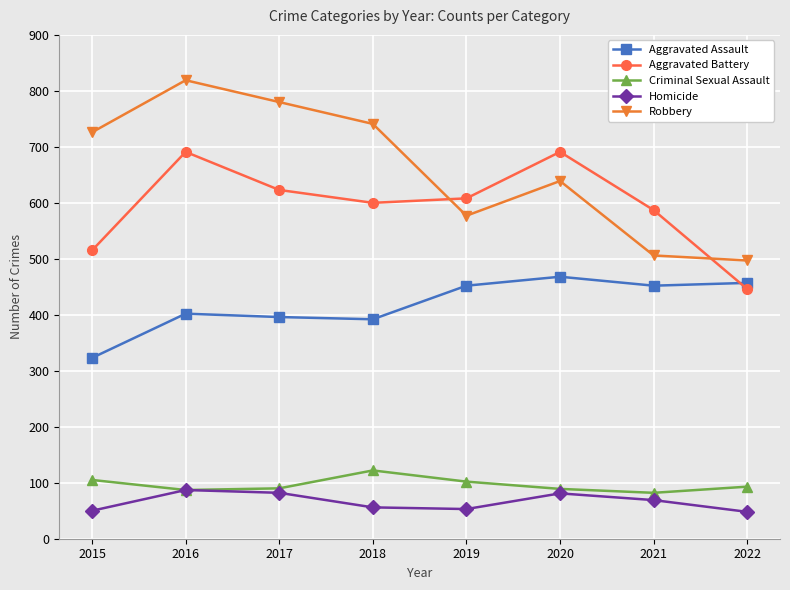

What is the value of the Aggravated Assault point at the 3rd from the left?

396